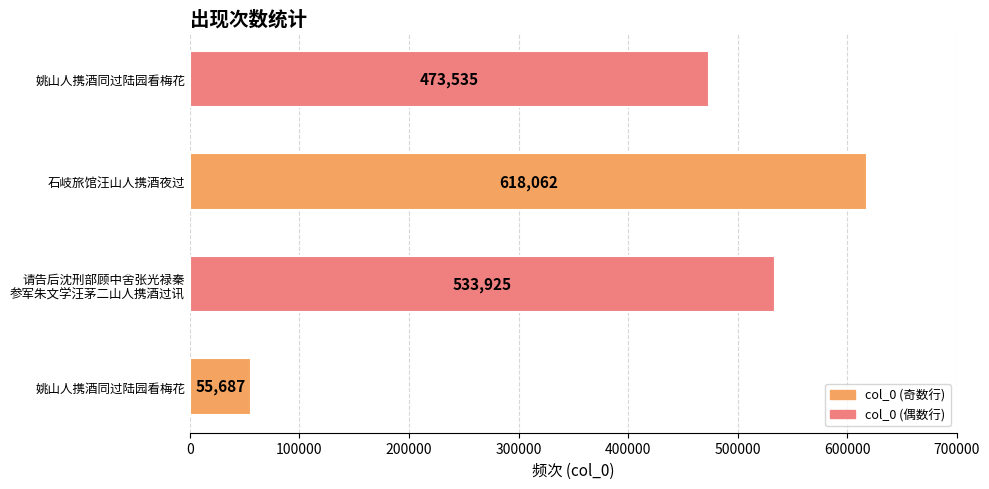

What is the sum of all values?

1681209